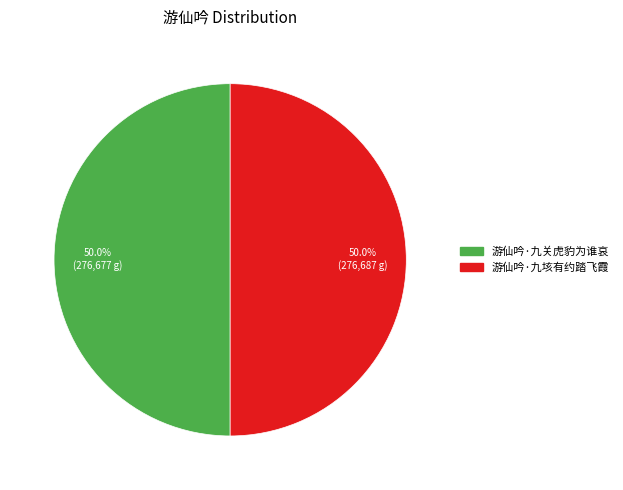

What is the ratio of the value at 游仙吟·九关虎豹为谁哀 to the value at 游仙吟·九垓有约踏飞霞?

1.0